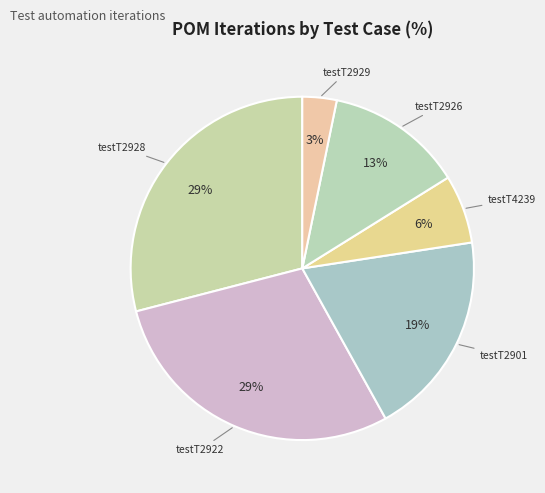

To the nearest percent, what percentage of the pie is testT2928?

29%